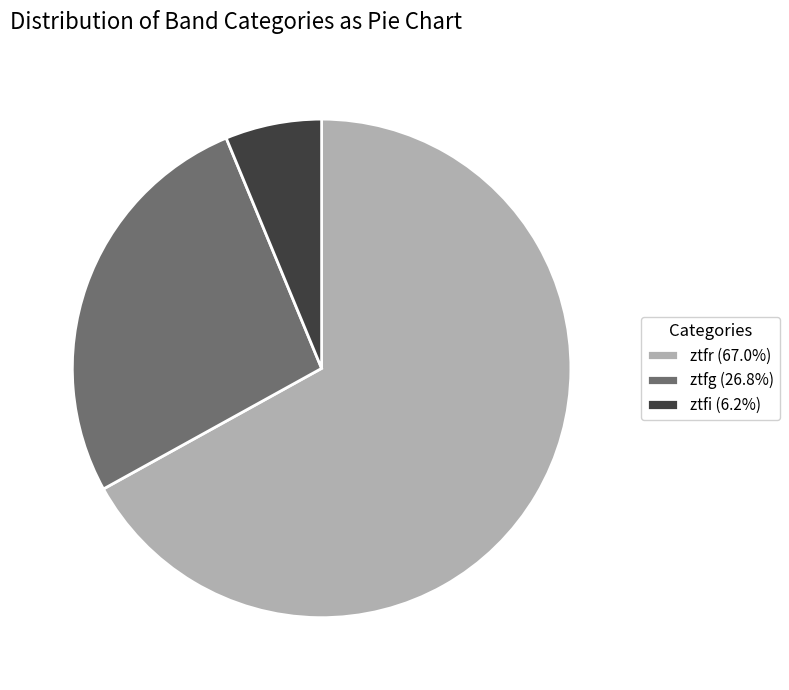

Combined, do ztfi (6.2%) and ztfr (67.0%) account for over 50%?

Yes